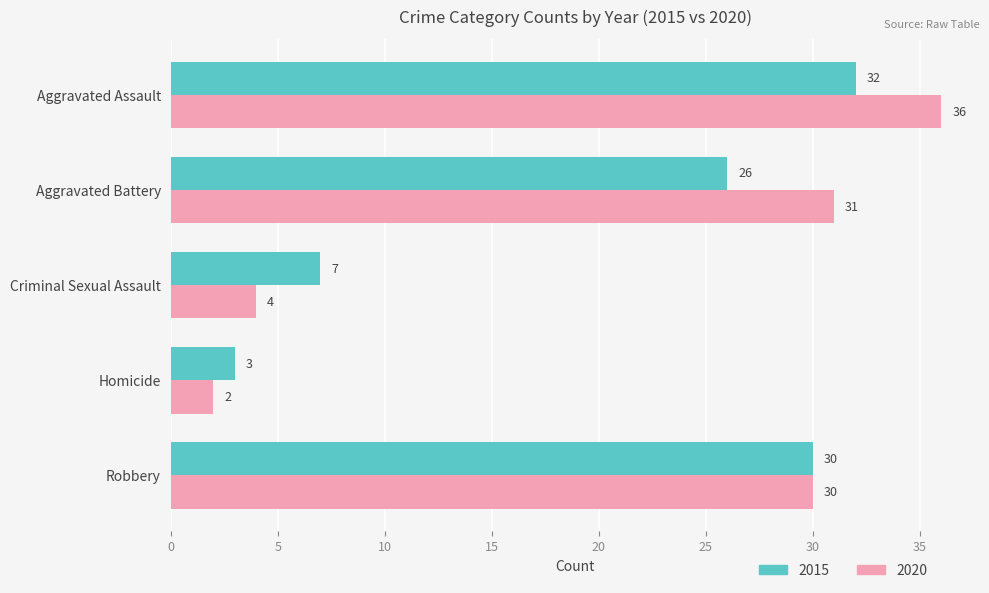

What is the difference between the 2015 values at Criminal Sexual Assault and Homicide?

4